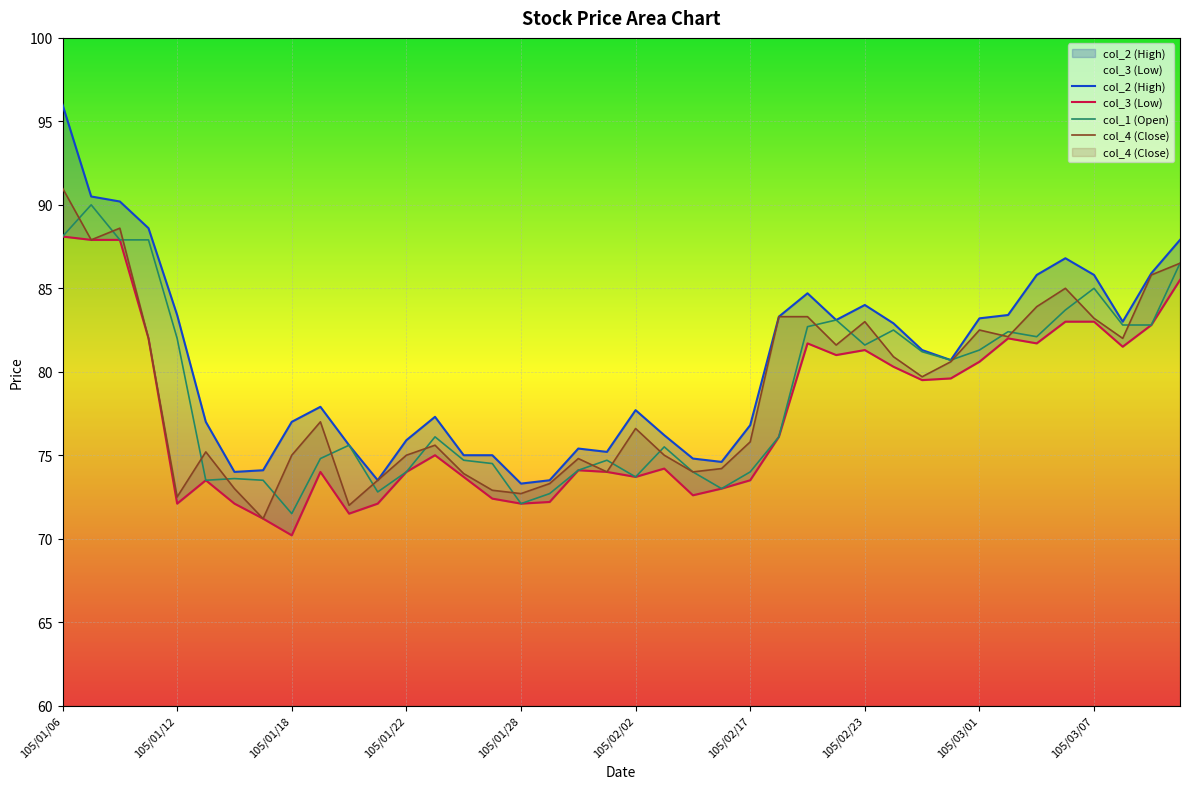

True or false: col_3 (Low) has a value of 73.5 at 105/01/13.

True